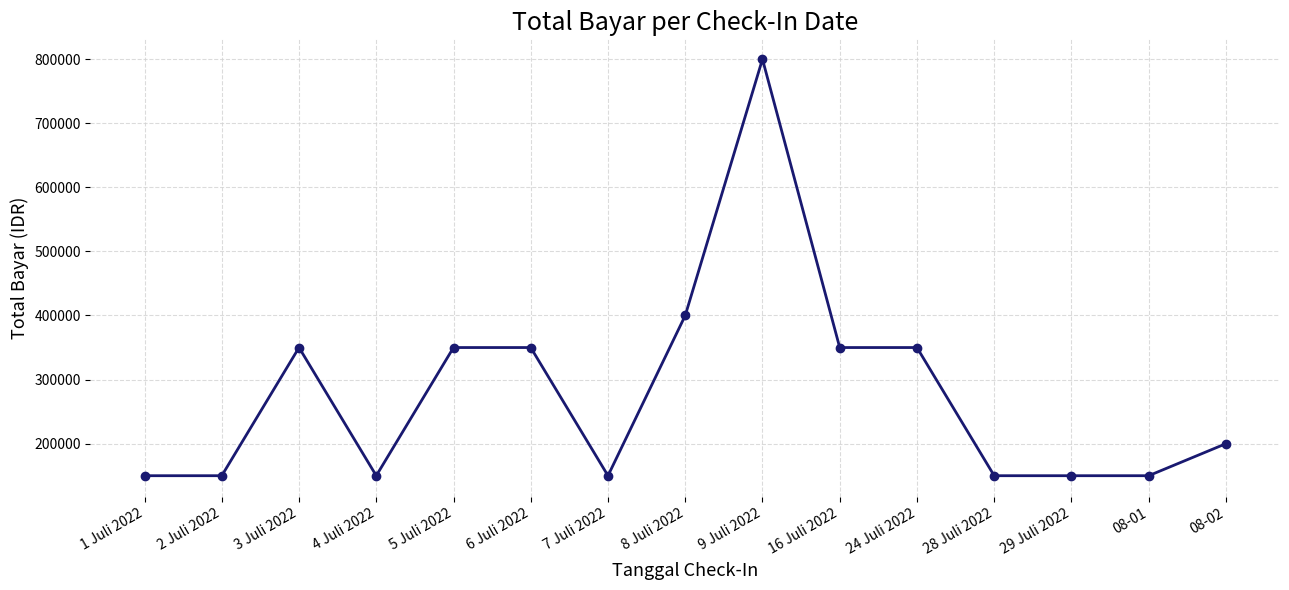

Which label corresponds to the largest value in the chart?

9 Juli 2022